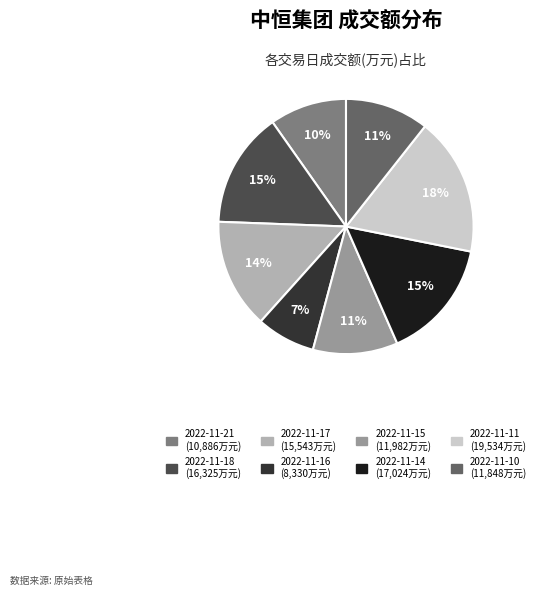

Is there any slice that represents more than half of the pie?

No